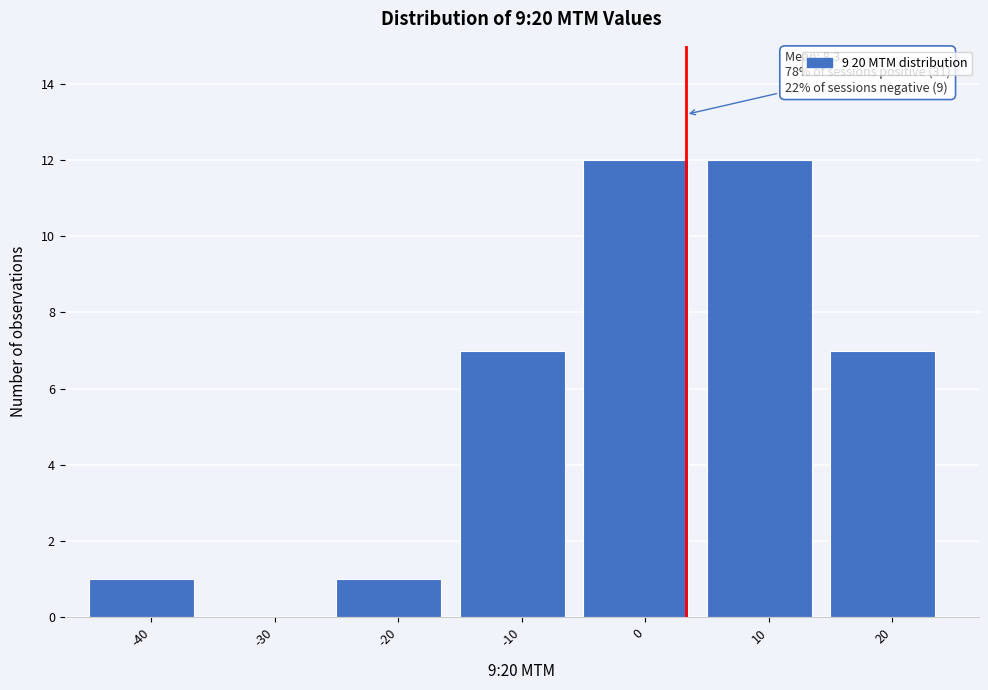

Reading left to right, list all the values displayed in this chart.

-40=1	-30=0	-20=1	-10=7	0=12	10=12	20=7